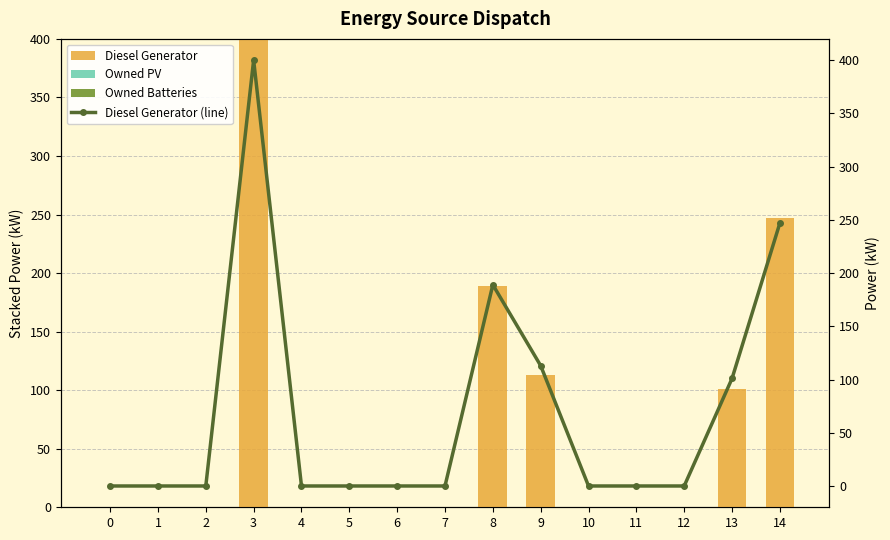

Reading left to right, extract all data points from this chart.

Diesel Generator: 0	0	0	400	0	0	0	0	189	113	0	0	0	101	247
Owned PV: 0	0	0	0	0	0	0	0	0	0	0	0	0	0	0
Owned Batteries: 0	0	0	0	0	0	0	0	0	0	0	0	0	0	0
Diesel Generator (line): 0	0	0	400	0	0	0	0	189	113	0	0	0	101	247